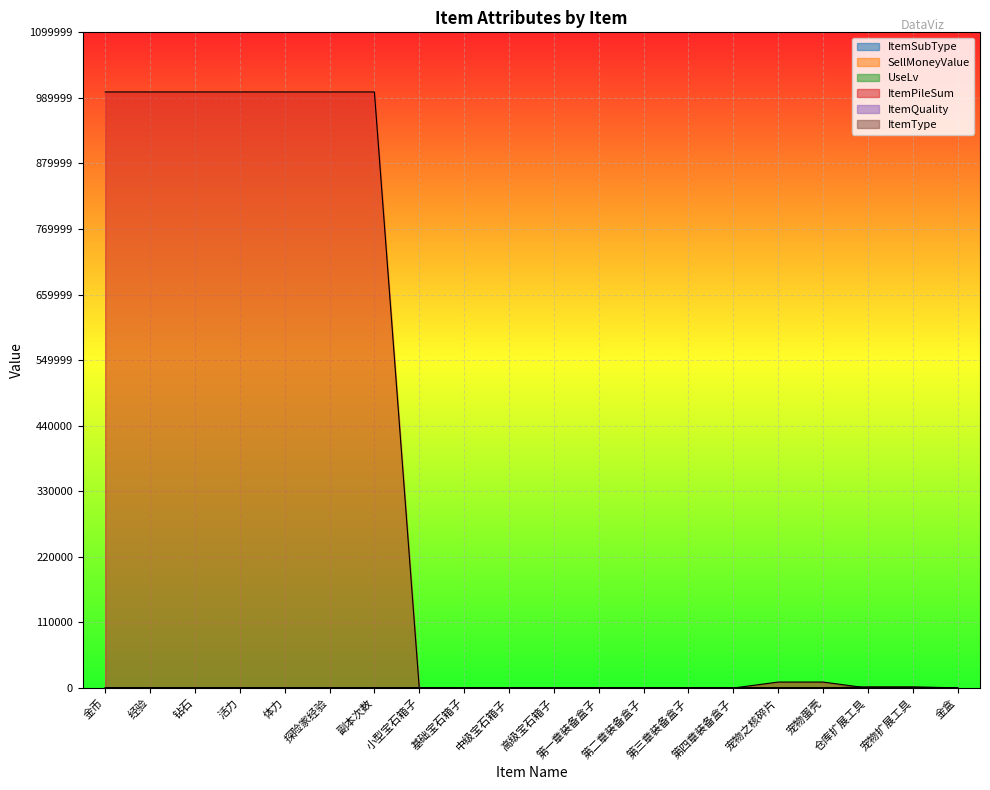

Which series has the largest total across all categories?

ItemPileSum